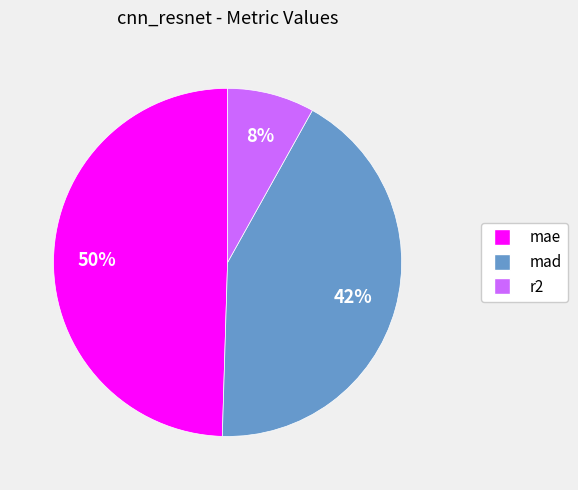

Which slice is the largest?

mae